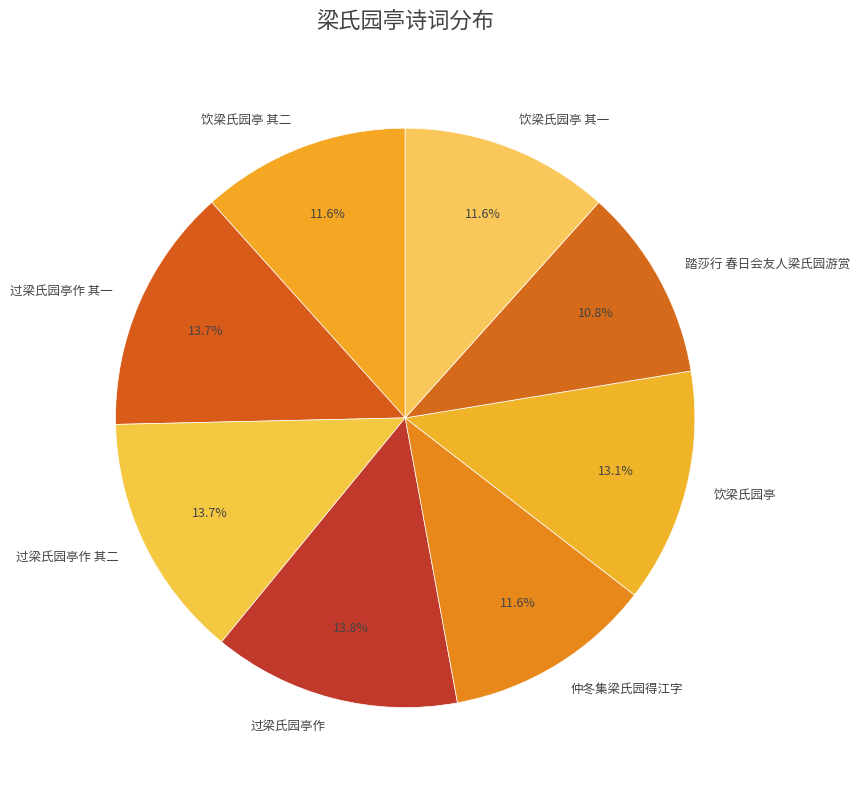

What is the smallest slice in the pie chart?

踏莎行 春日会友人梁氏园游赏